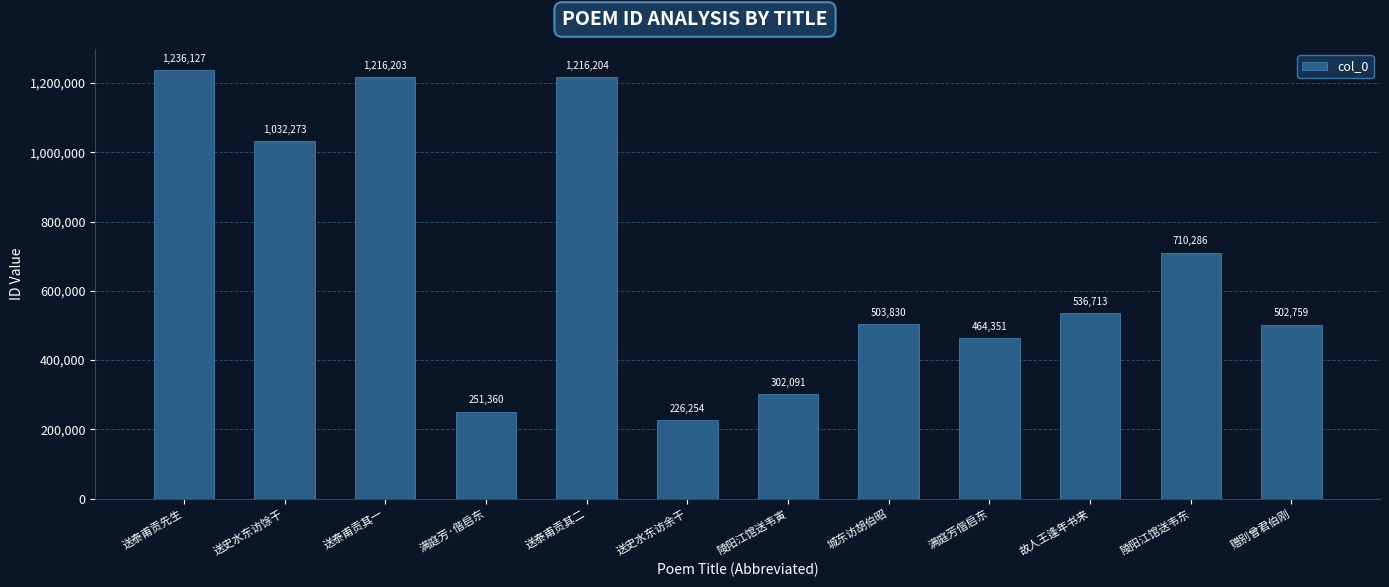

At which label does the data first exceed 536713?

送泰甫贡先生